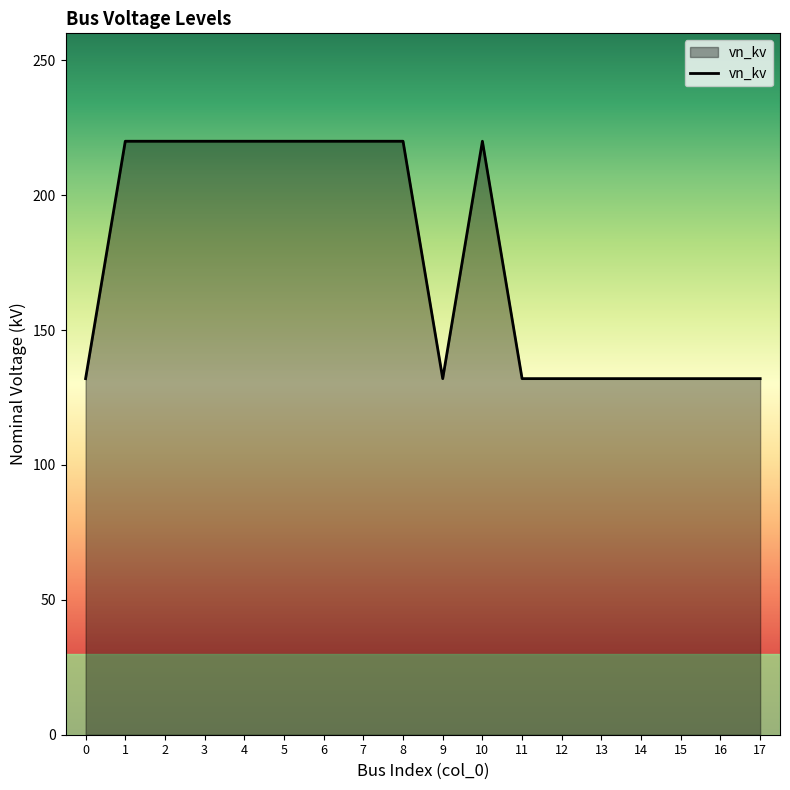

Reading right to left, list all the values displayed in this chart.

132	132	132	132	132	132	132	220	132	220	220	220	220	220	220	220	220	132